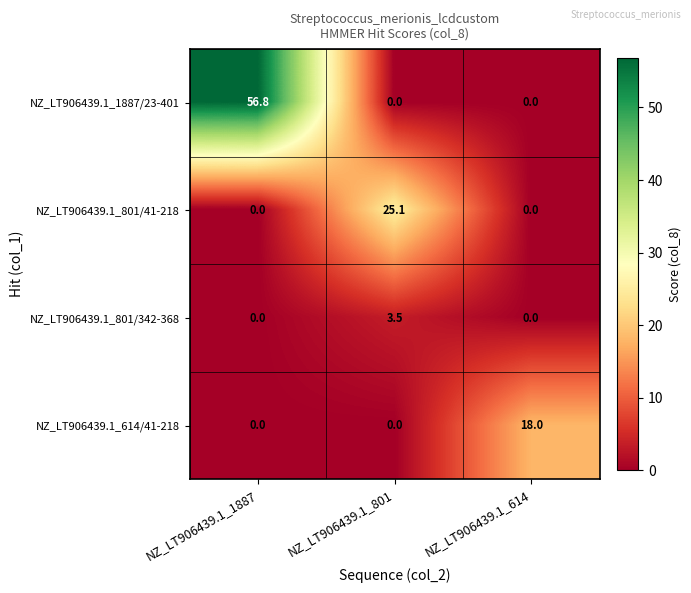

At how many categories does at least one series exceed 48?

1